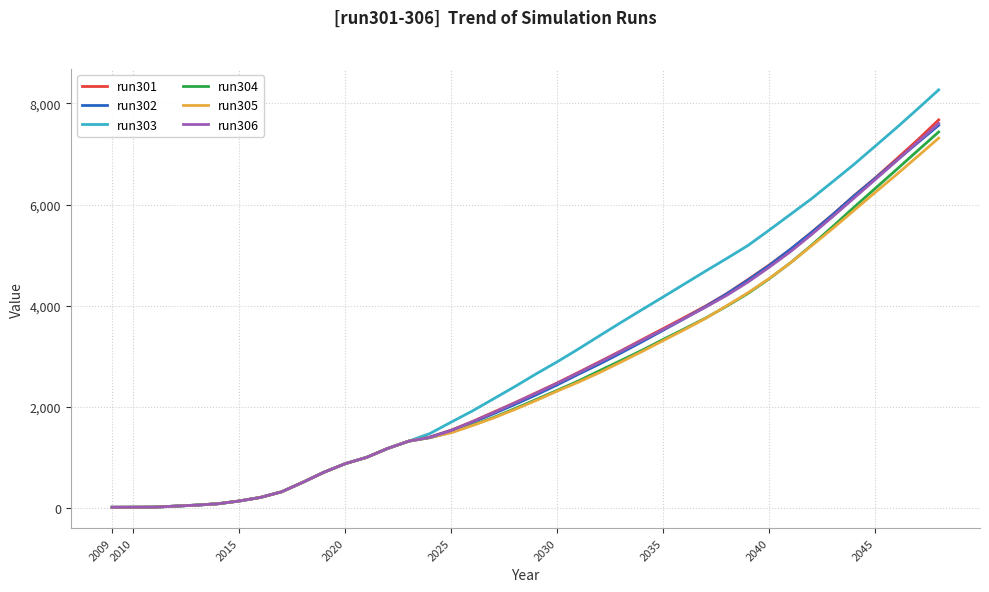

Which series has the largest range (max minus min)?

run303